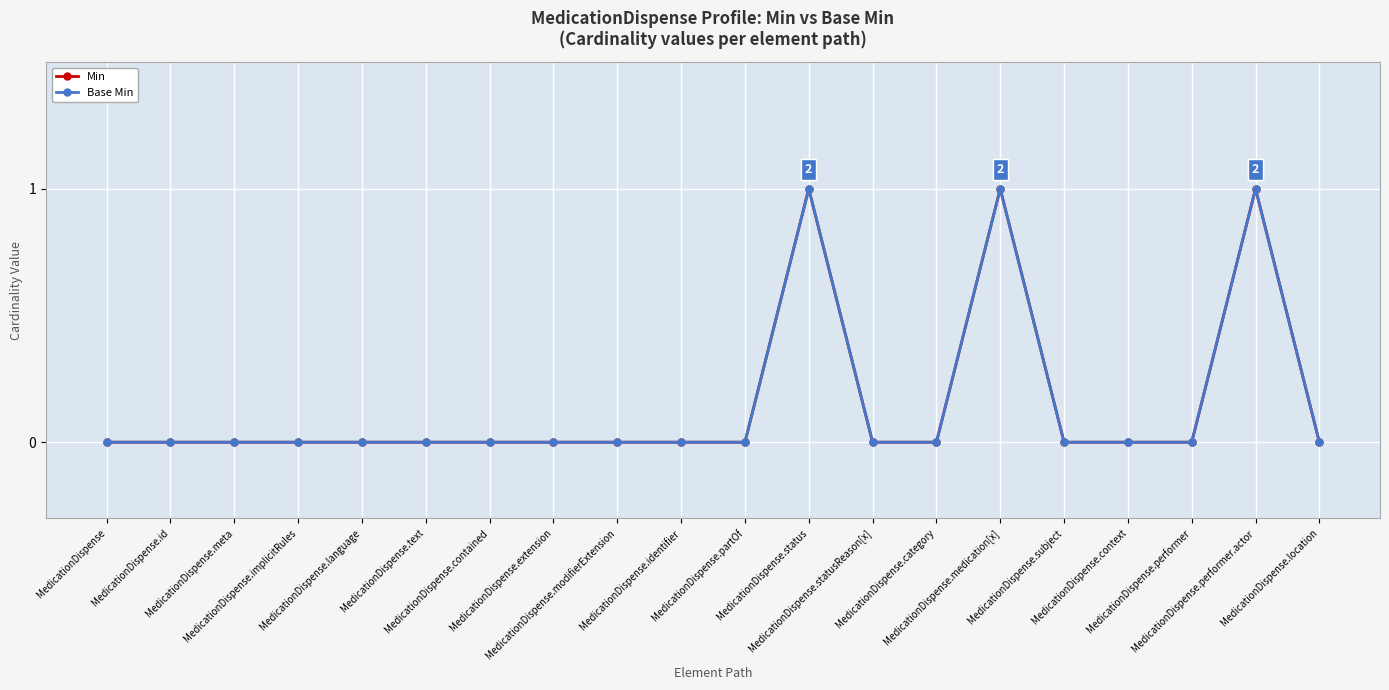

Reading left to right, list all the values displayed in this chart.

Min: 0	0	0	0	0	0	0	0	0	0	0	1	0	0	1	0	0	0	1	0
Base Min: 0	0	0	0	0	0	0	0	0	0	0	1	0	0	1	0	0	0	1	0